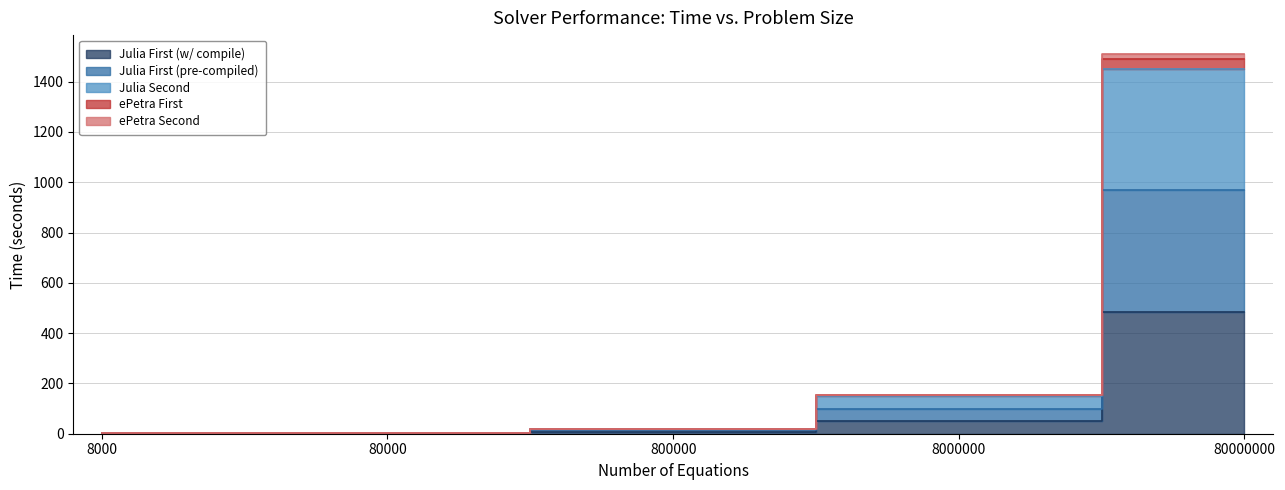

Does the chart display data point markers on the line(s)?

No